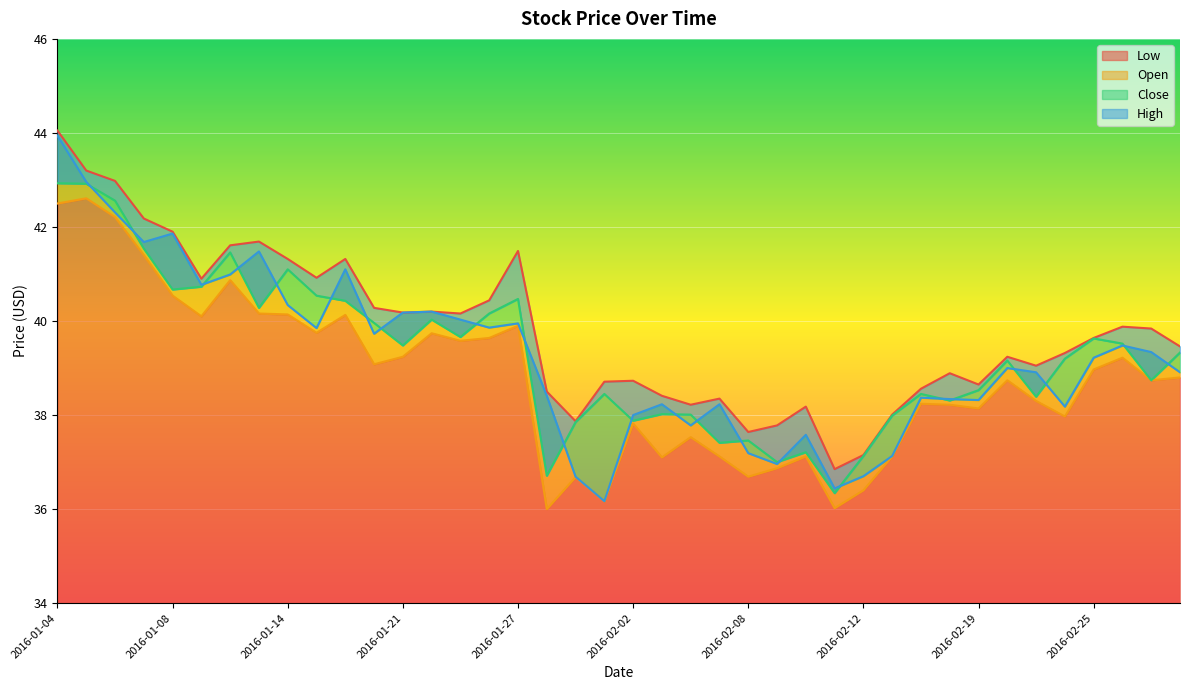

The High series shows 23.9 at 2016-01-15. True or false?

False